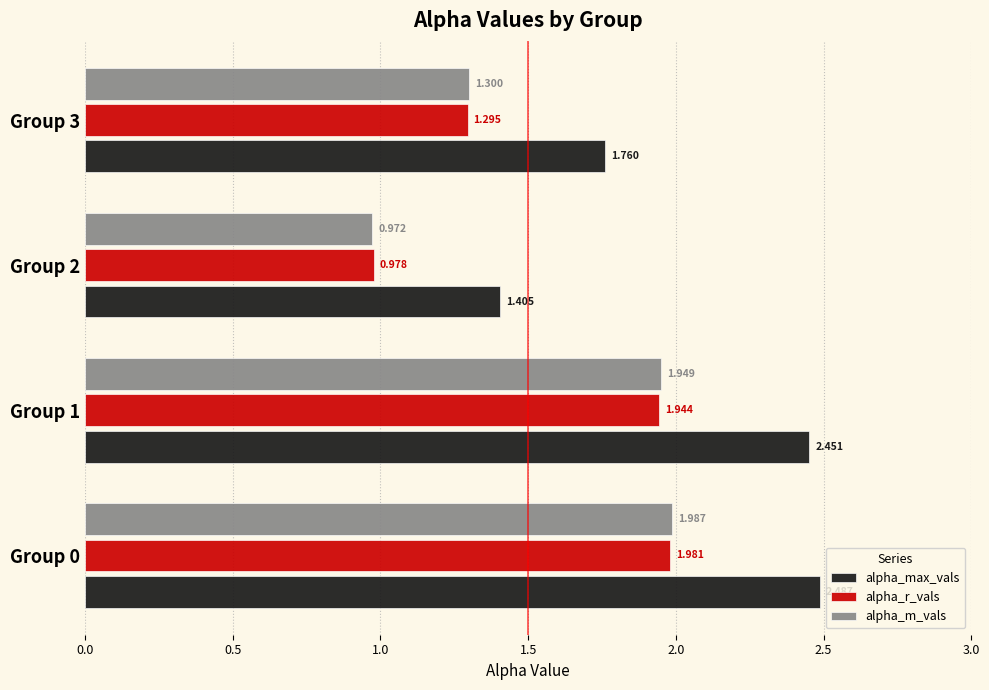

Which series has the largest total across all categories?

alpha_max_vals